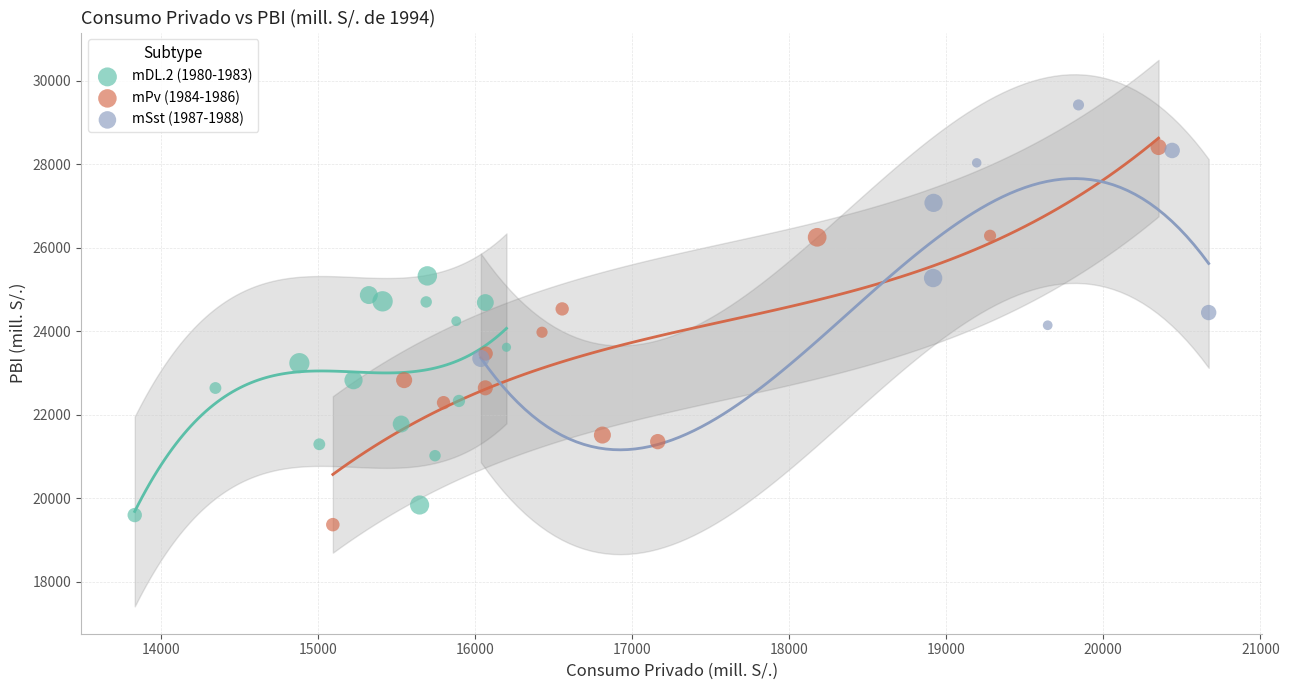

What are all the series names shown in the legend?

mDL.2 (1980-1983), mPv (1984-1986), mSst (1987-1988)